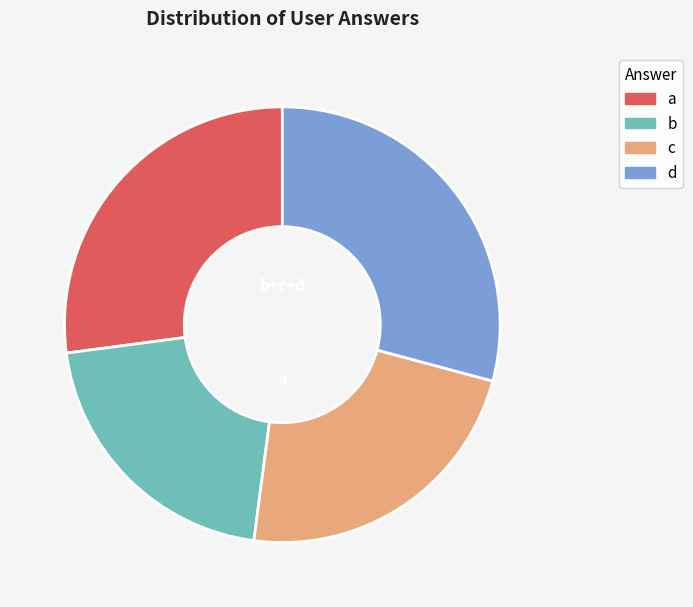

Rank the categories by value from highest to lowest.

d, a, c, b